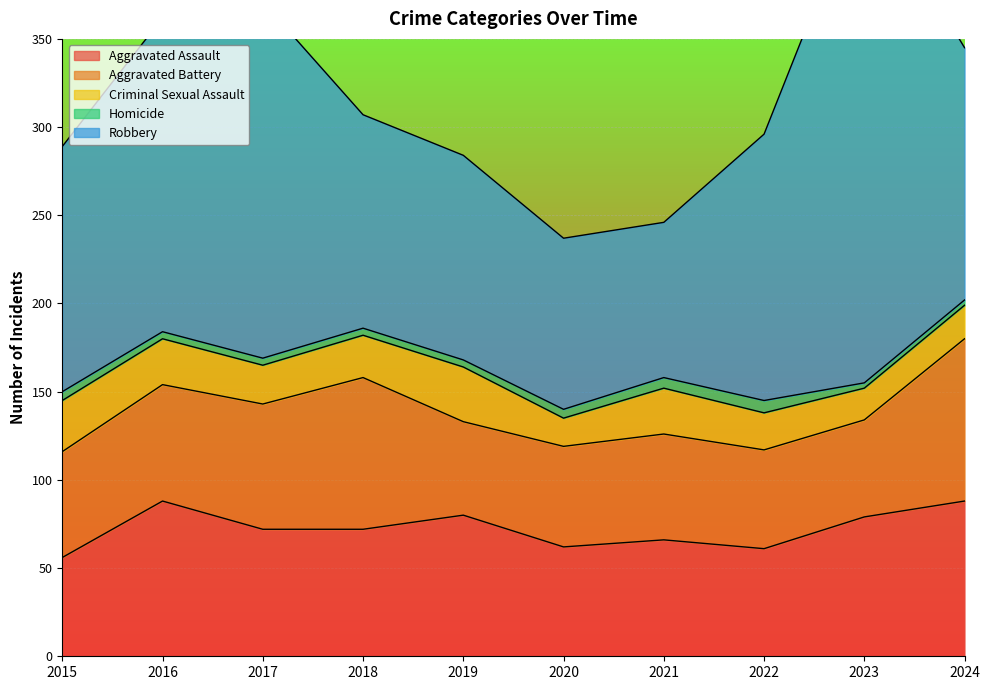

At which category does Aggravated Battery reach its first local valley?

2019